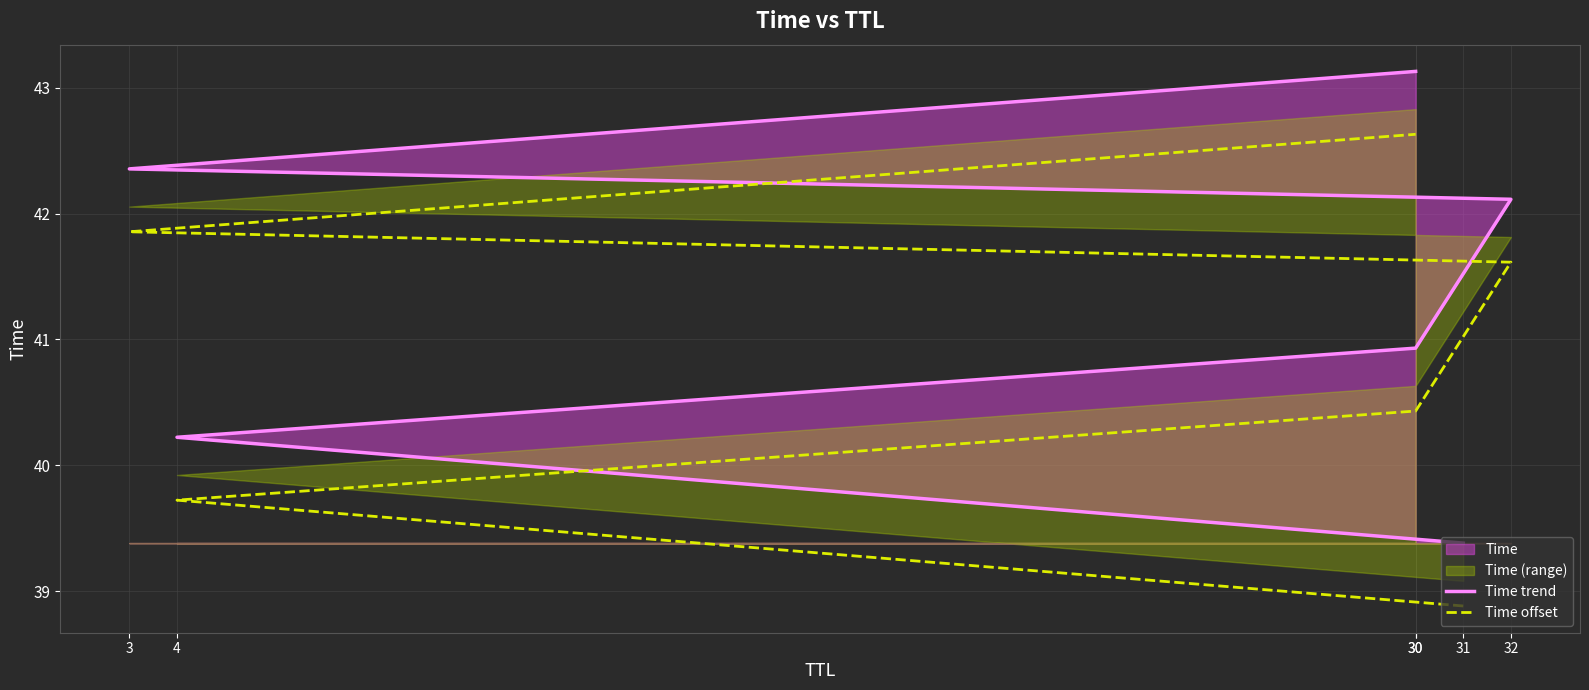

How many lines are shown in the chart?

2